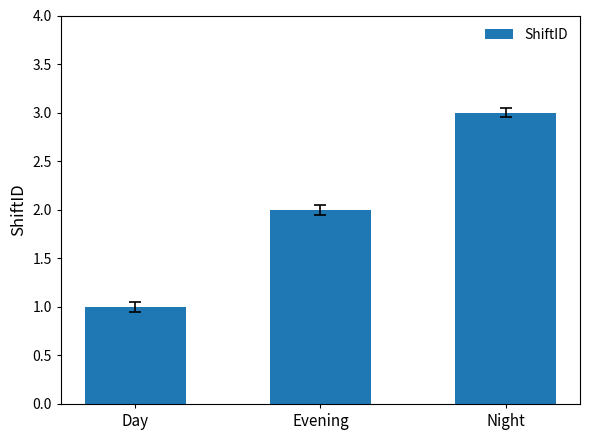

Approximately how many times larger is the value at Day compared to Night?

0.3